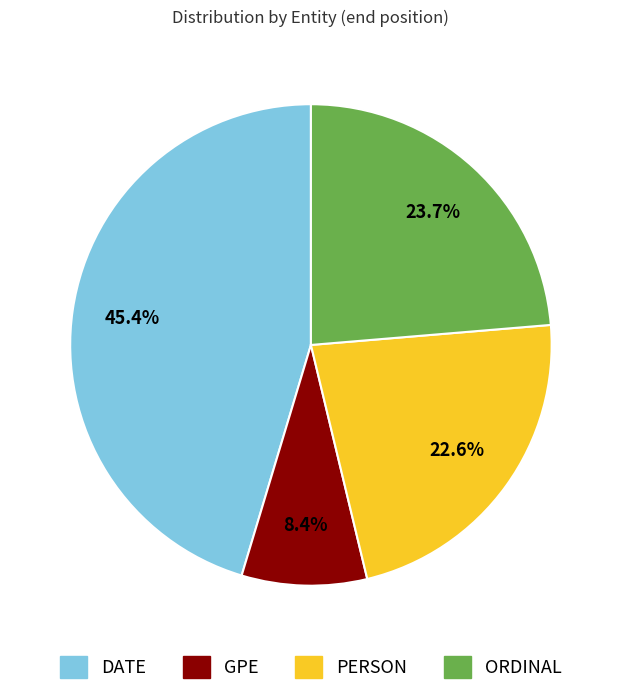

Does any single category account for the majority?

No